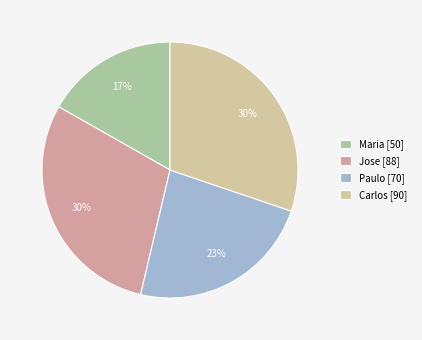

Which category has the smallest portion of the pie?

Maria